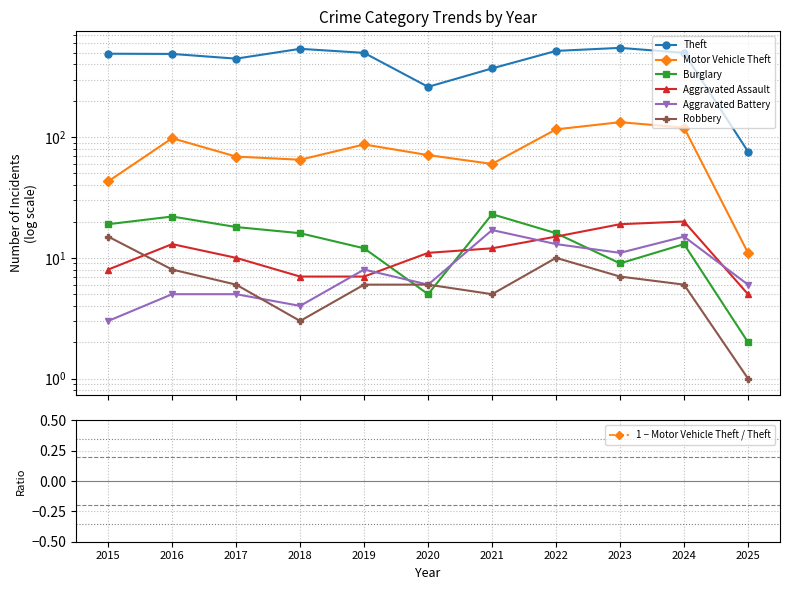

At which category is the sum across all series the highest?

2023